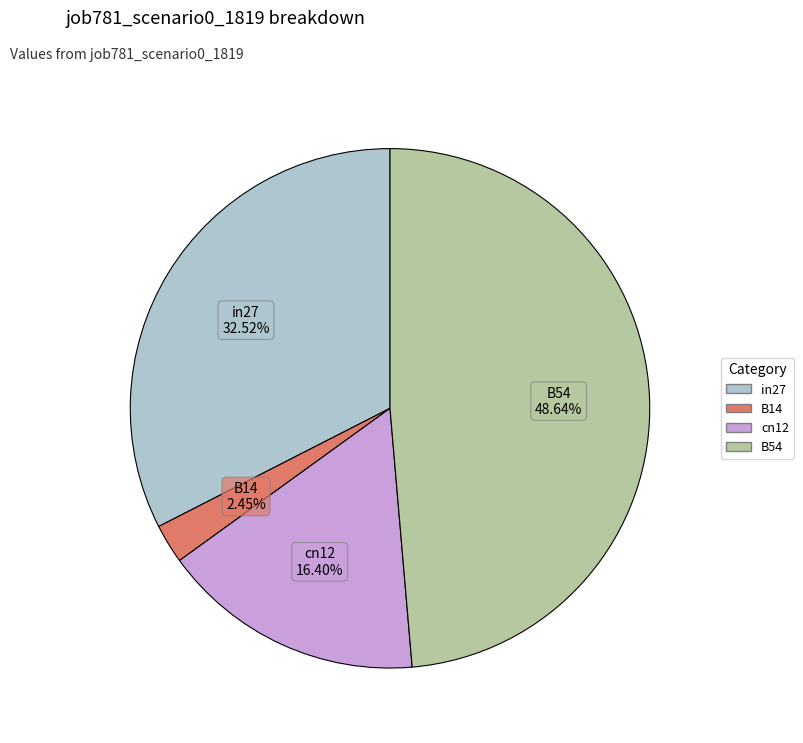

Does any single category account for the majority?

No